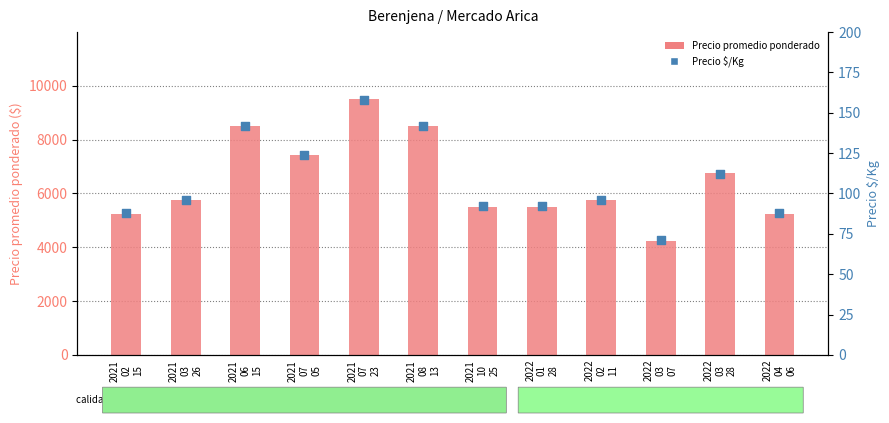

Which series has the widest spread of Y values?

Precio promedio ponderado